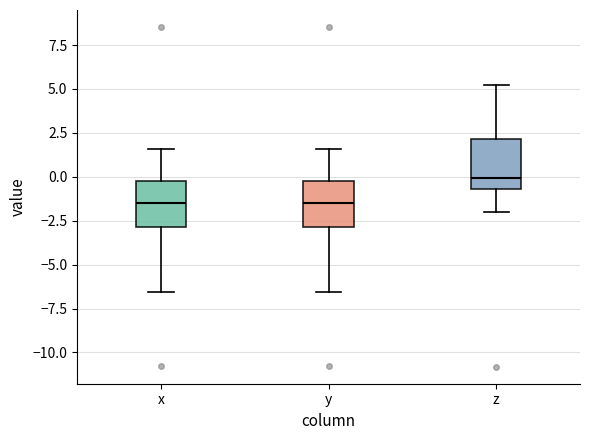

Where is the lower edge of the box for y on the y-axis? The values are not printed on the chart, so give them approximately, as read against the axis.

-3.0